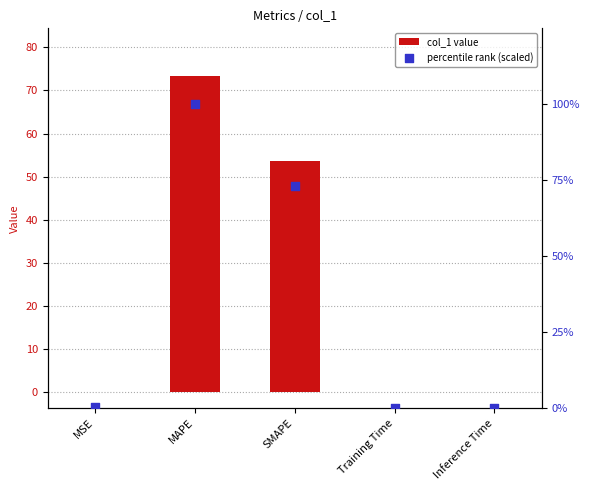

At how many categories does at least one series exceed 39?

2